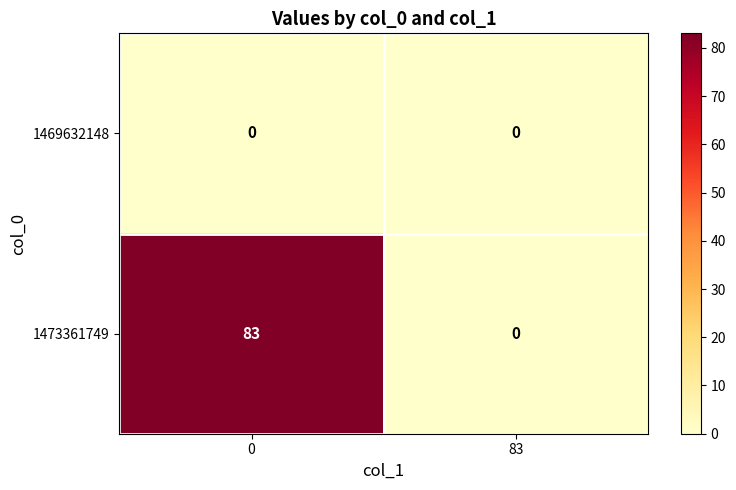

At how many categories does at least one series exceed 20?

1